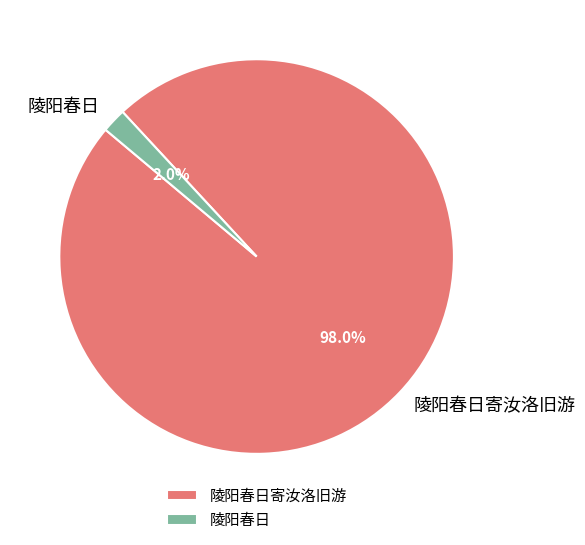

Combined, do 陵阳春日 and 陵阳春日寄汝洛旧游 account for over 50%?

Yes